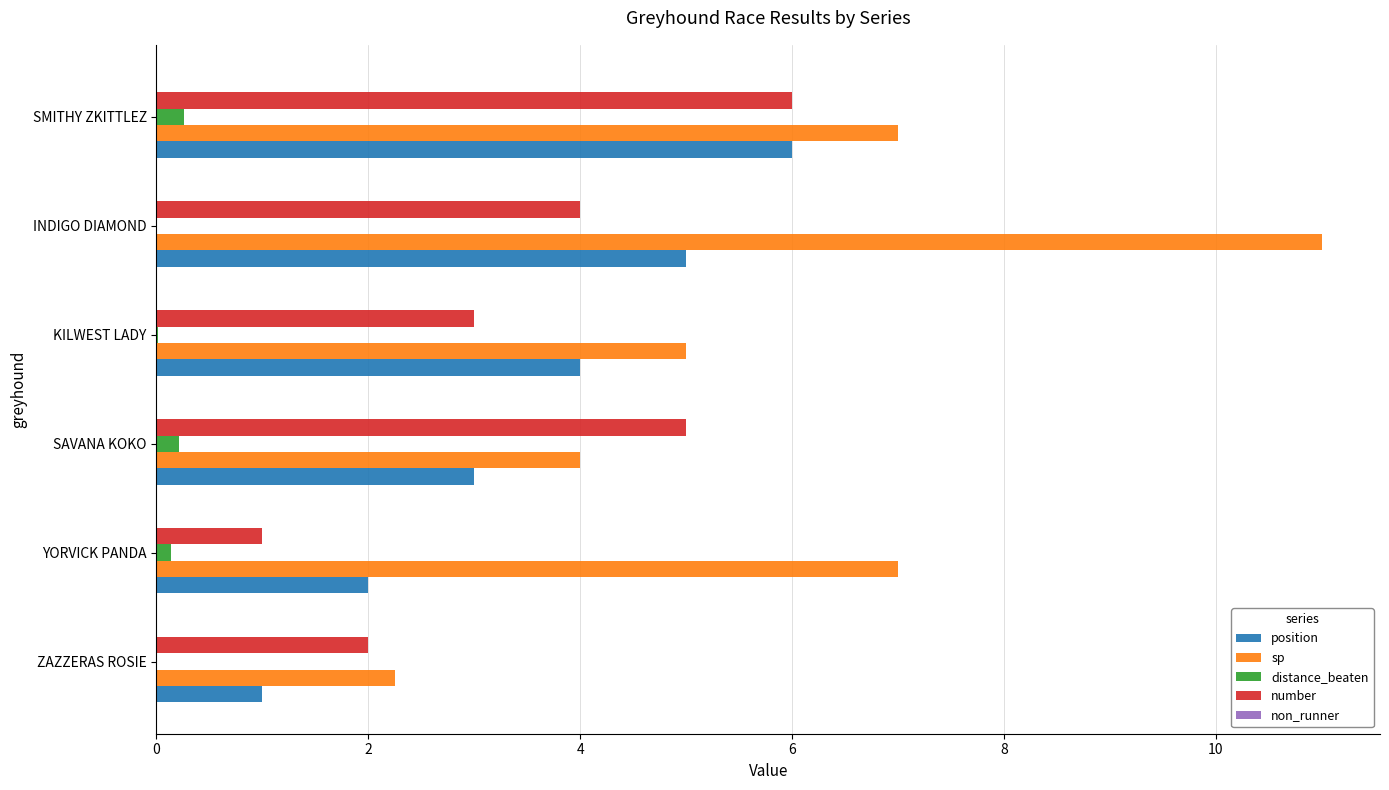

Between SAVANA KOKO and INDIGO DIAMOND, which series saw the biggest shift?

sp